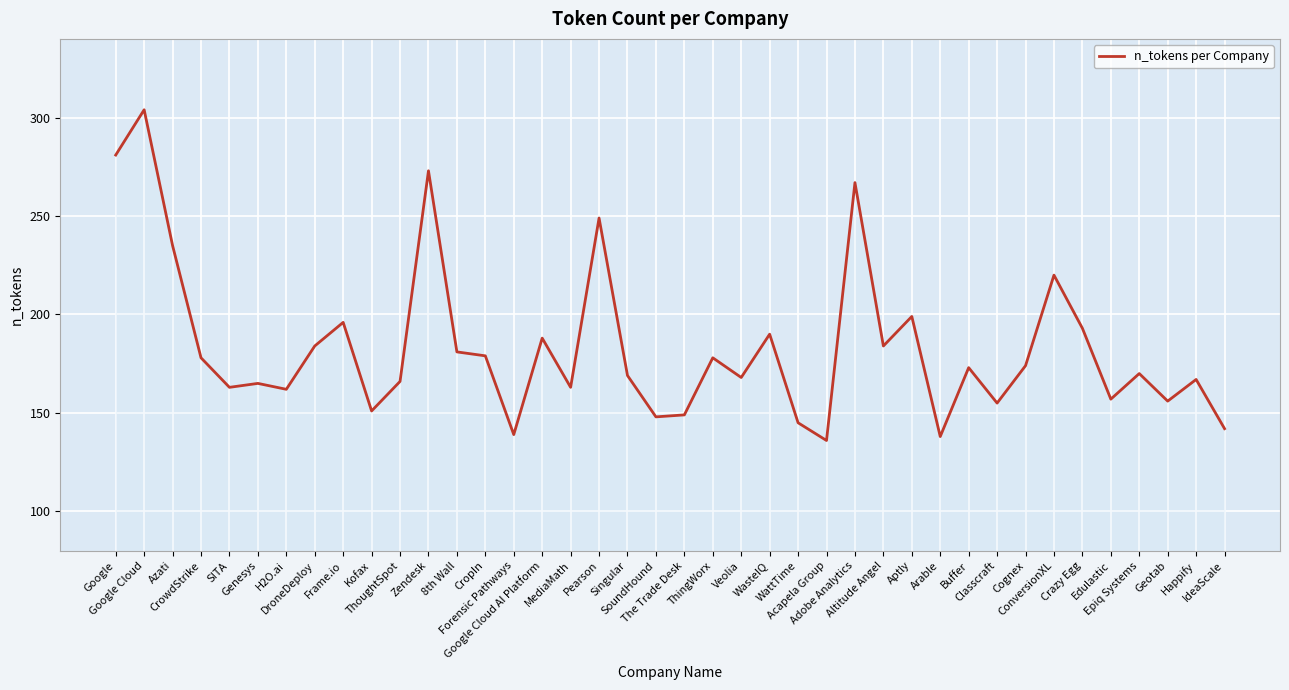

Does the chart have visible grid lines?

Yes